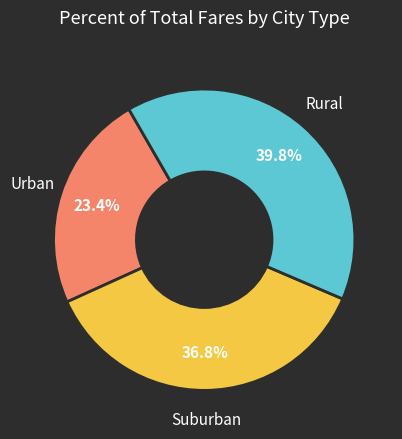

Count the number of slices in the pie.

3